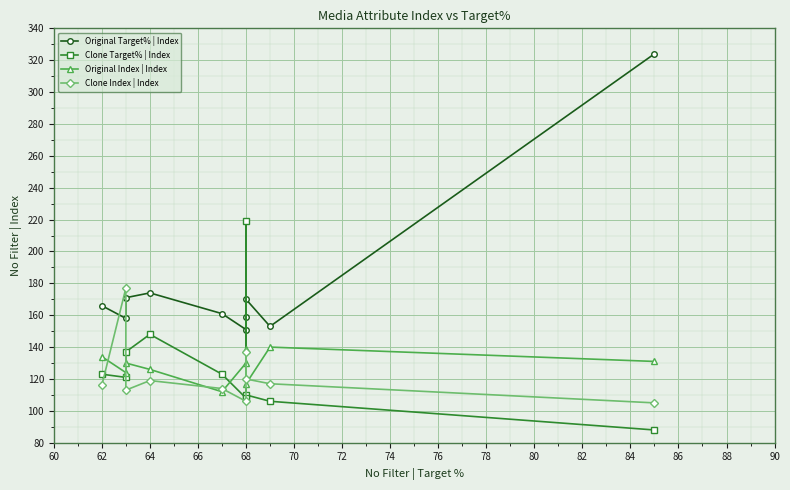

How many interior local peaks does the Original Index | Index series have?

3